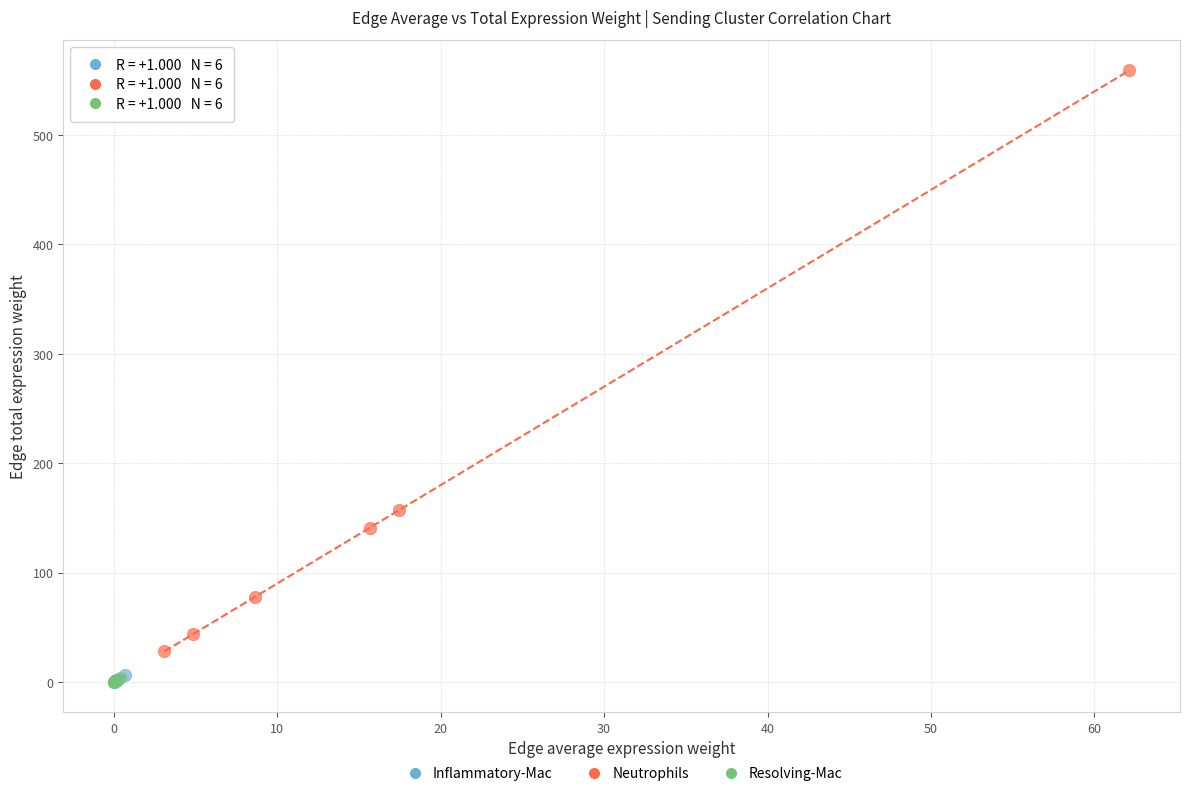

Which series has the largest Y range (max minus min)?

Neutrophils